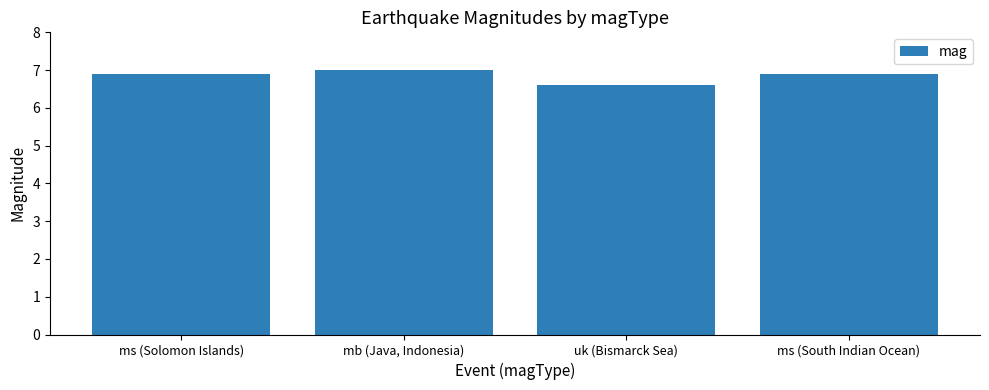

The value at ms (Solomon Islands) is 6.9. True or false?

True